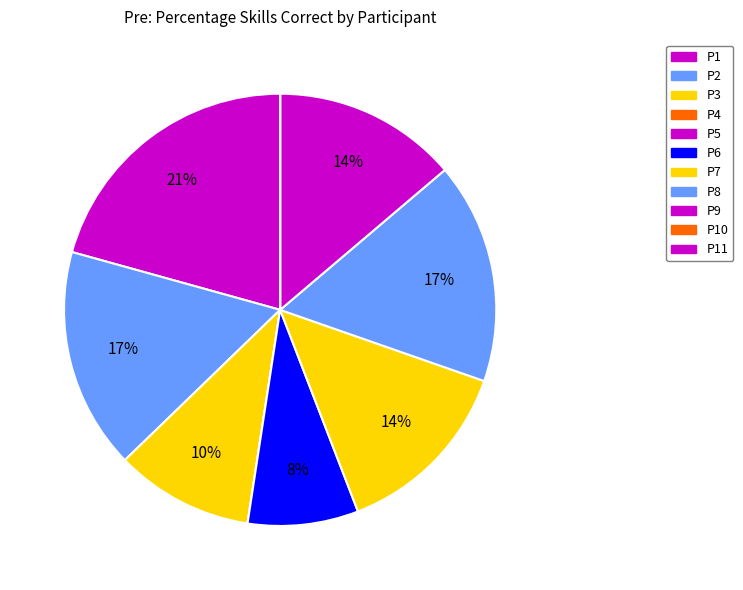

To the nearest percent, what is the combined percentage of P2 and P6?

25%